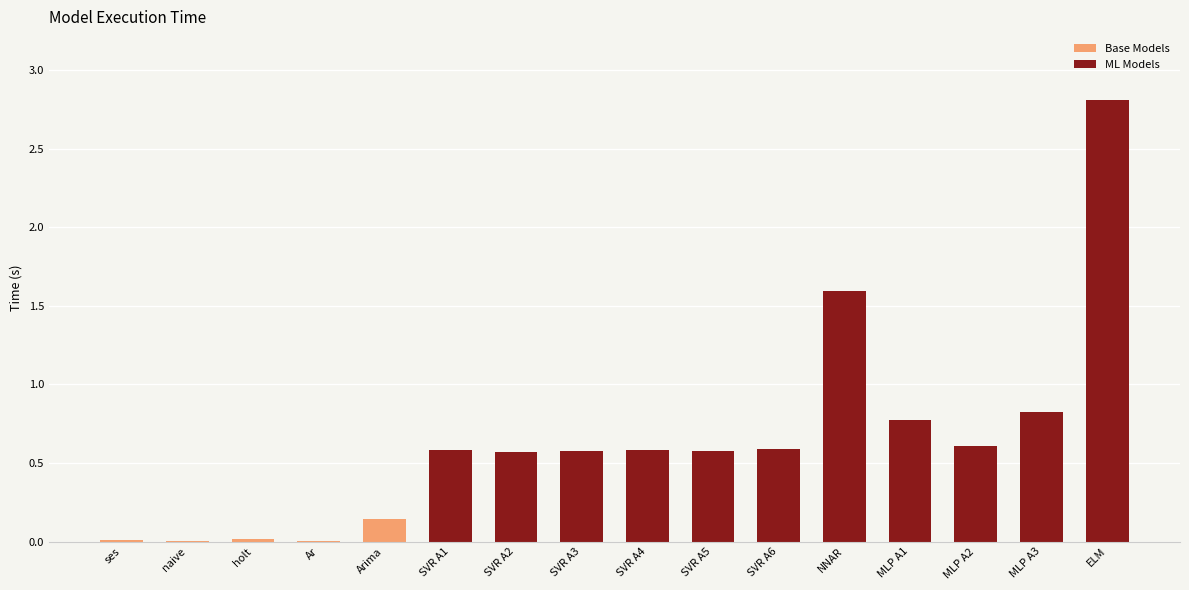

The value of Base Models at NNAR is 0.0. True or false?

True